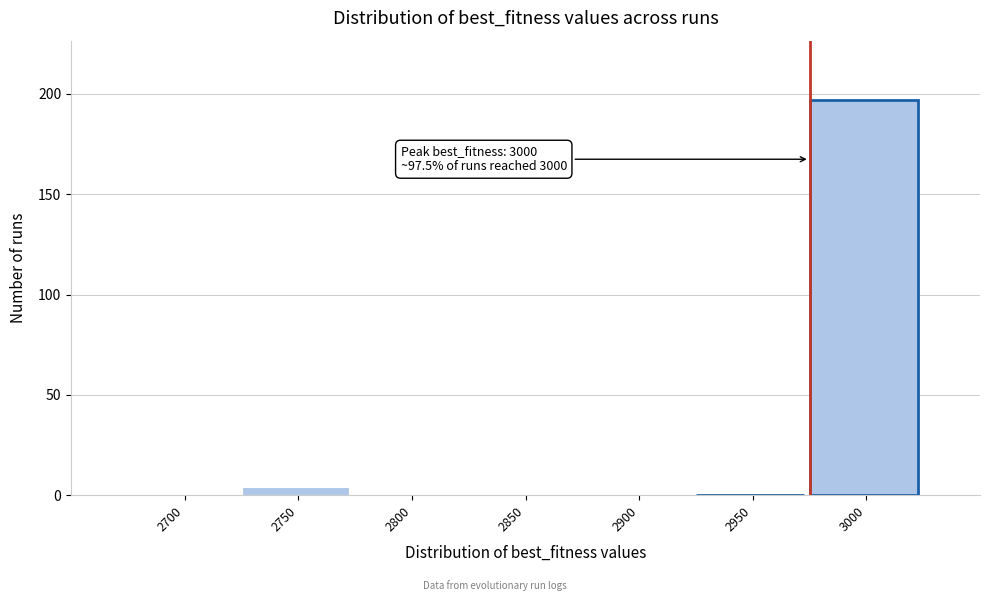

Reading right to left, extract all data points from this chart.

3000=197	2950=0	2900=0	2850=0	2800=0	2750=4	2700=0